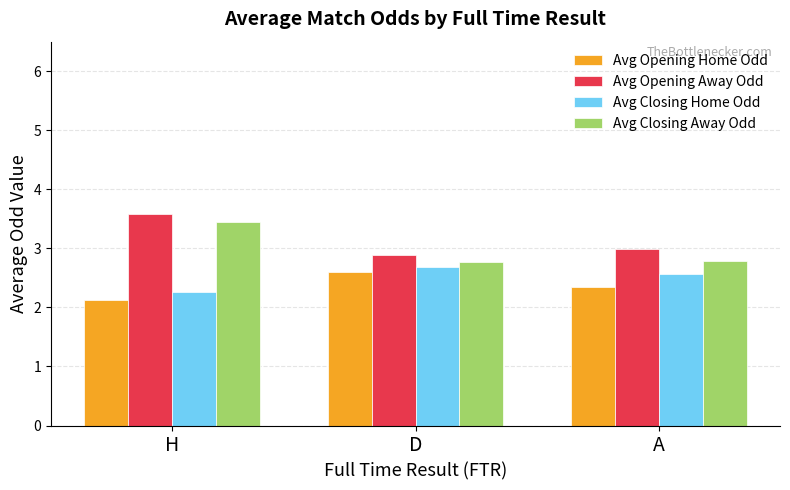

Reading right to left, transcribe all the data shown in this chart.

Avg Opening Home Odd: A=2.3	D=2.6	H=2.1
Avg Opening Away Odd: A=3.0	D=2.9	H=3.6
Avg Closing Home Odd: A=2.6	D=2.7	H=2.3
Avg Closing Away Odd: A=2.8	D=2.8	H=3.4